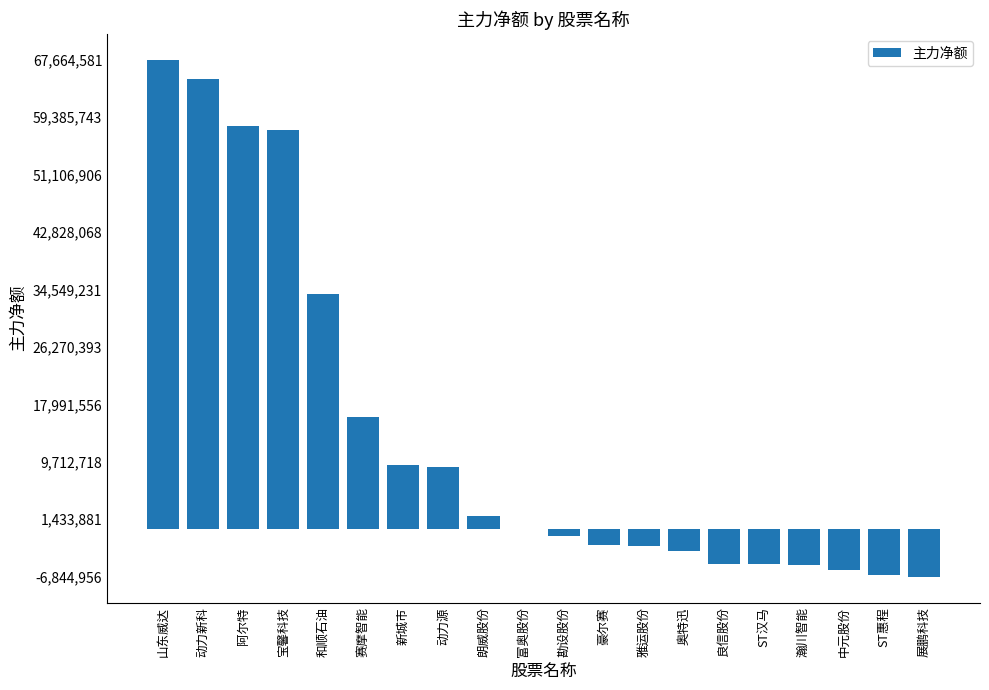

Read the value at 良信股份.

-4982144